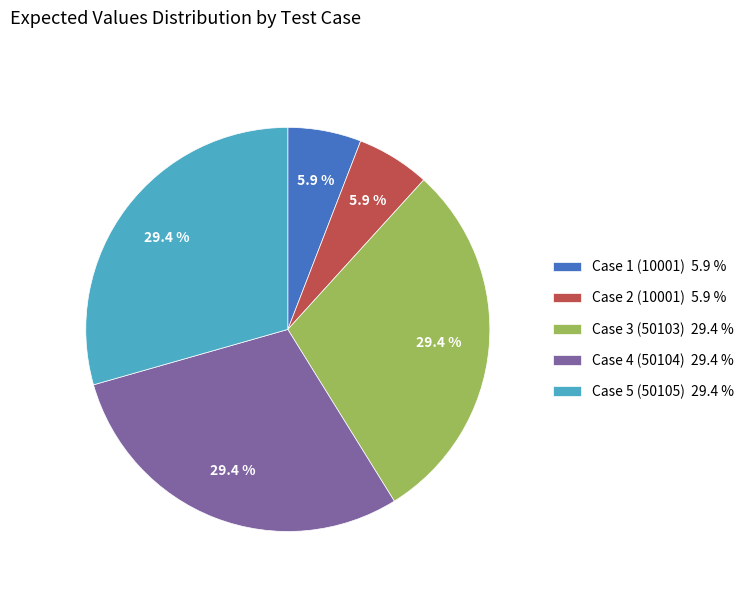

Approximately how many times larger is the value at Case 3 (50103) compared to Case 4 (50104)?

1.0